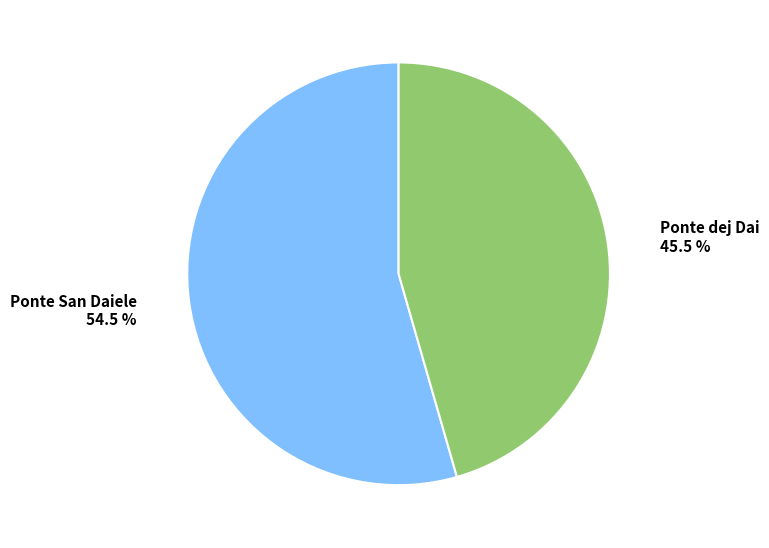

To the nearest percent, what is the difference between the Ponte dej Dai and Ponte San Daiele slice percentages?

9%